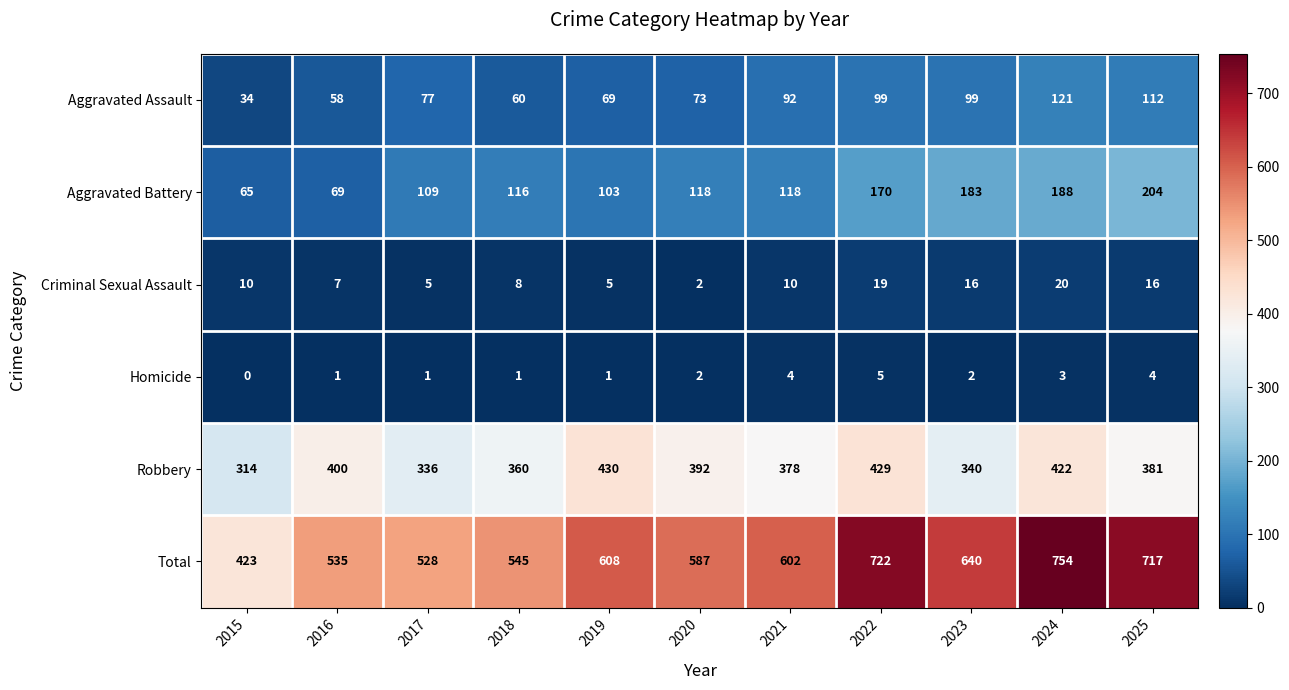

Where is Robbery nearest to the value 372?

2021